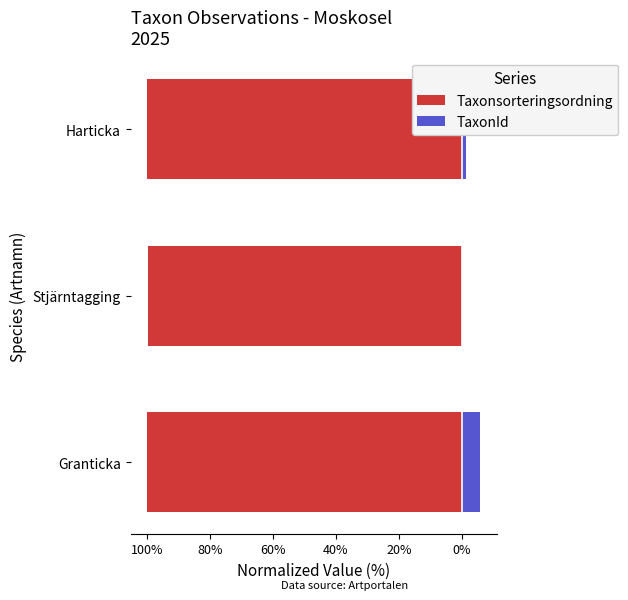

What is the spread (max minus min) of values at Stjärntagging?

100.0